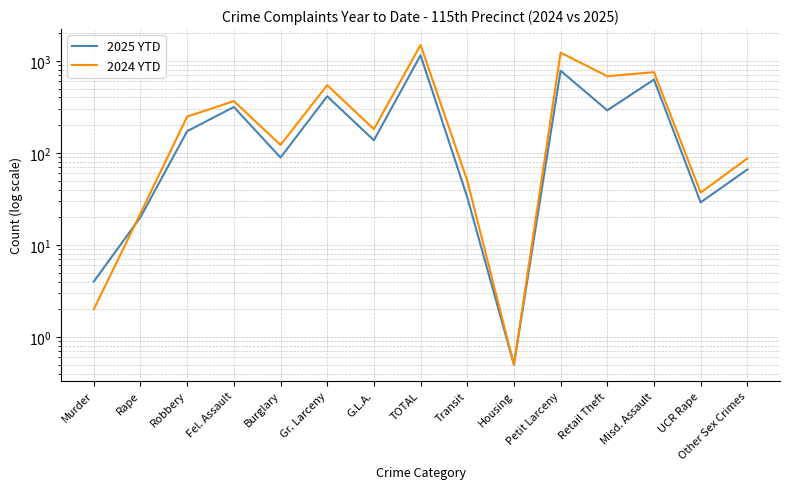

What are all the series names shown in the legend?

2025 YTD, 2024 YTD